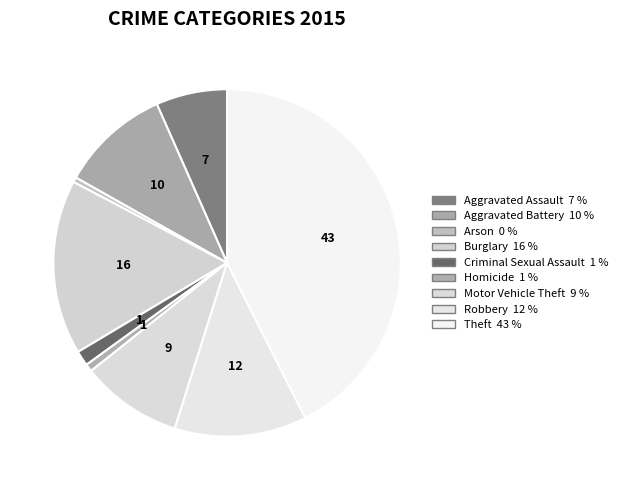

How many segments does this pie chart have?

9